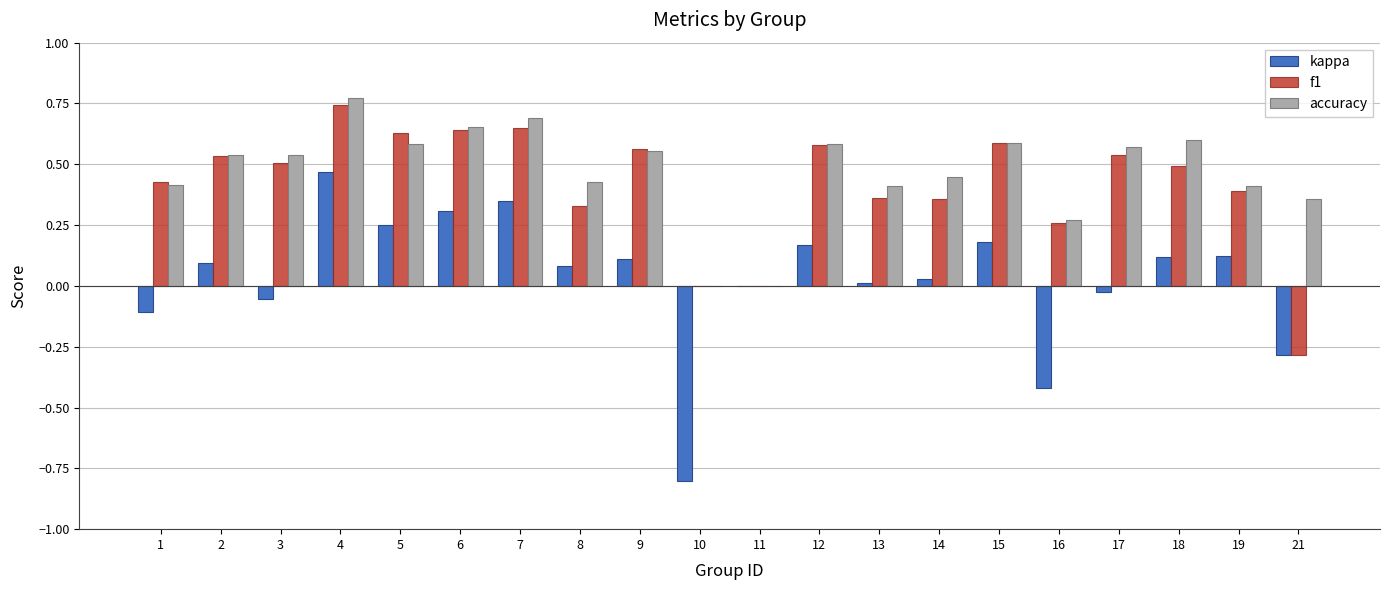

The value of accuracy at 2 is 0.5. True or false?

True